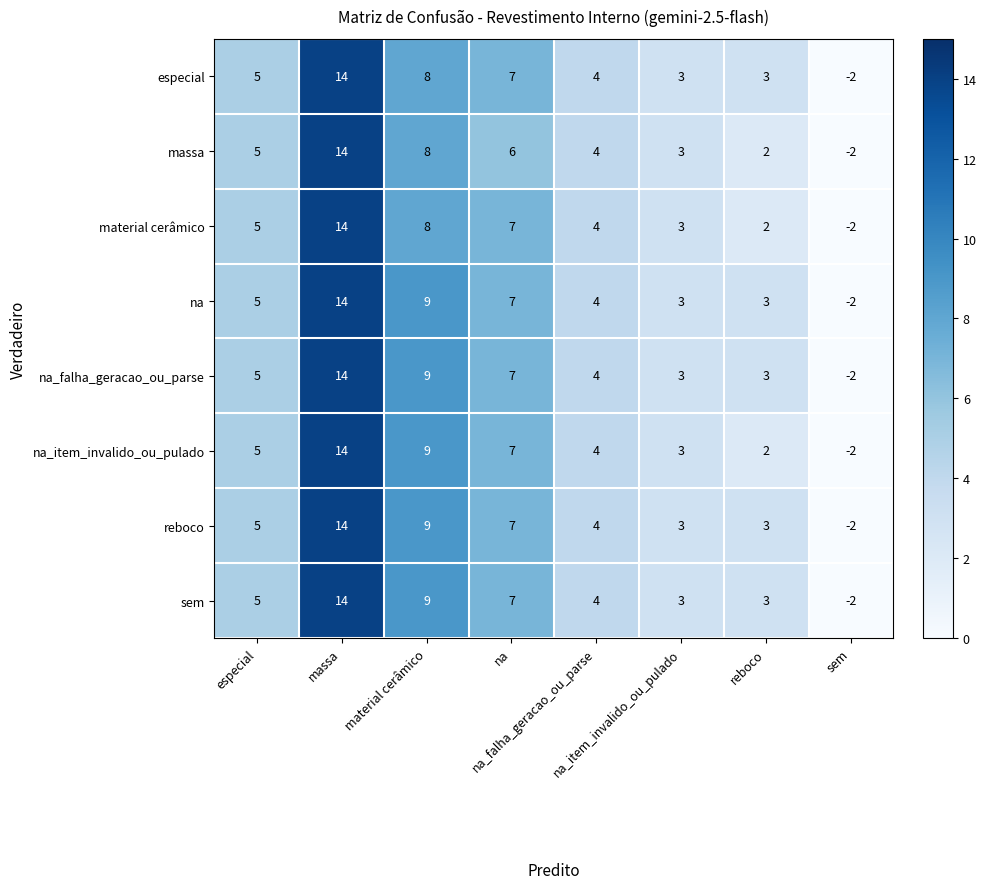

What is the maximum value shown in the chart?

14